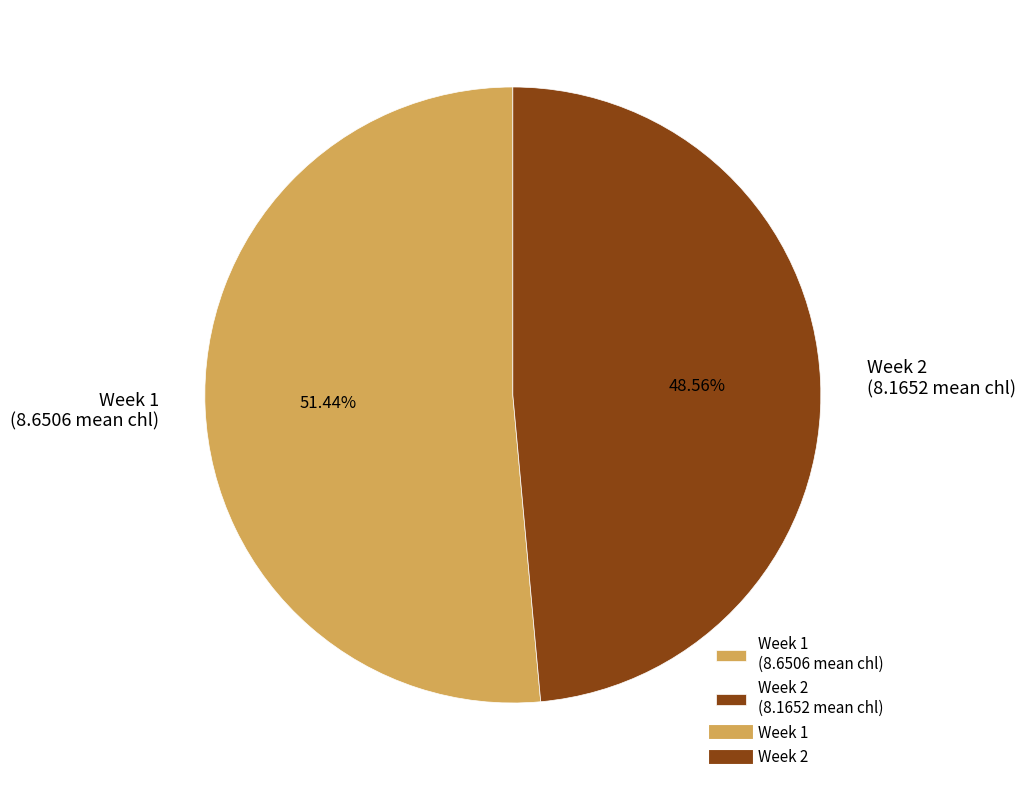

What percentage is the Week 1 slice, to the nearest percent?

51%